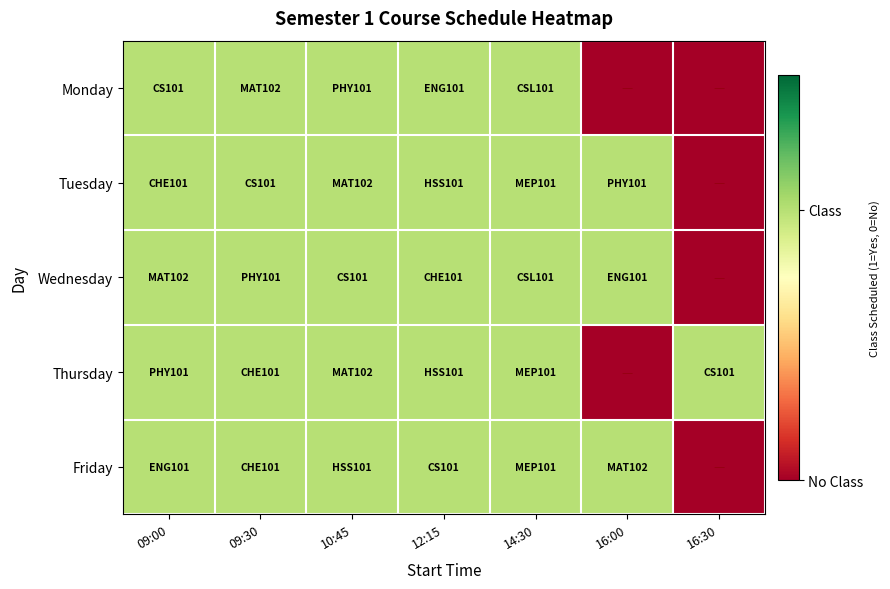

Rank the series at 12:15 from lowest to highest value.

Monday, Tuesday, Wednesday, Thursday, Friday